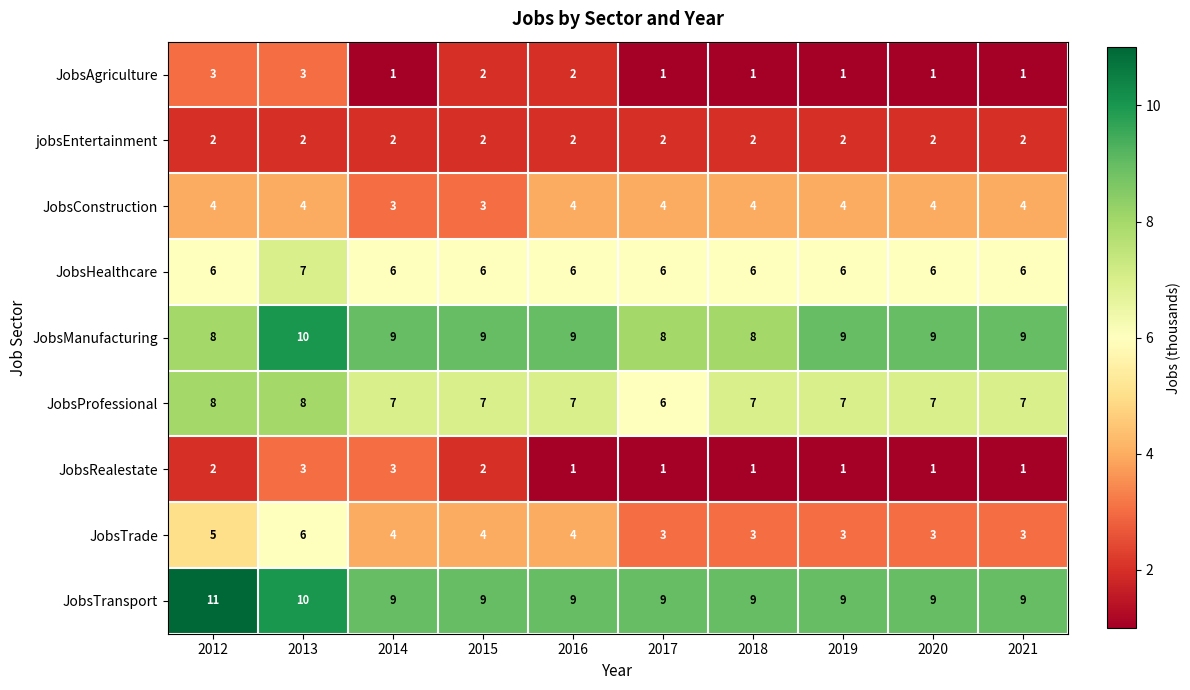

What is the sum of all jobsEntertainment values?

20